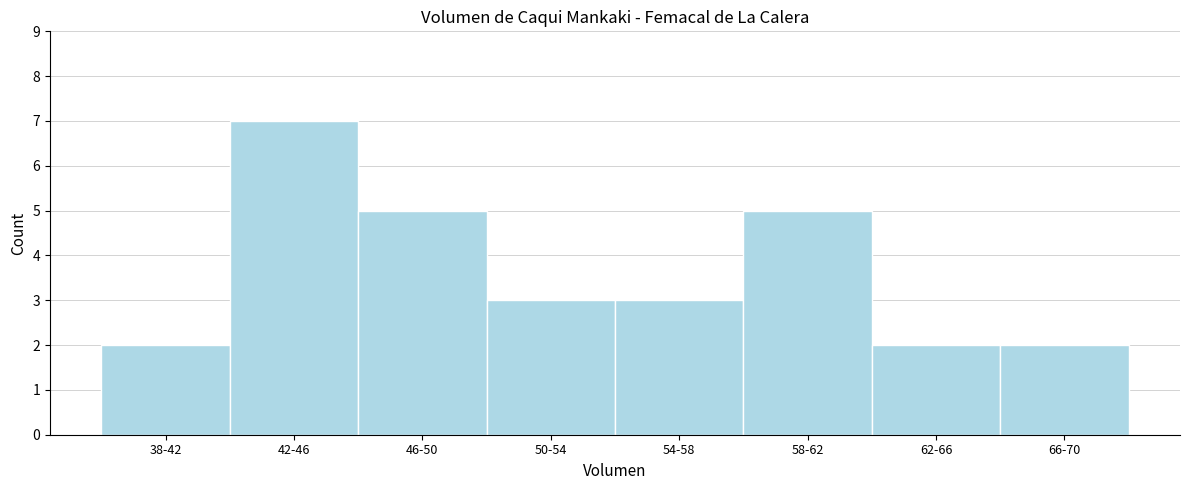

Reading left to right, what are all the values shown in this chart?

38-42=2	42-46=7	46-50=5	50-54=3	54-58=3	58-62=5	62-66=2	66-70=2